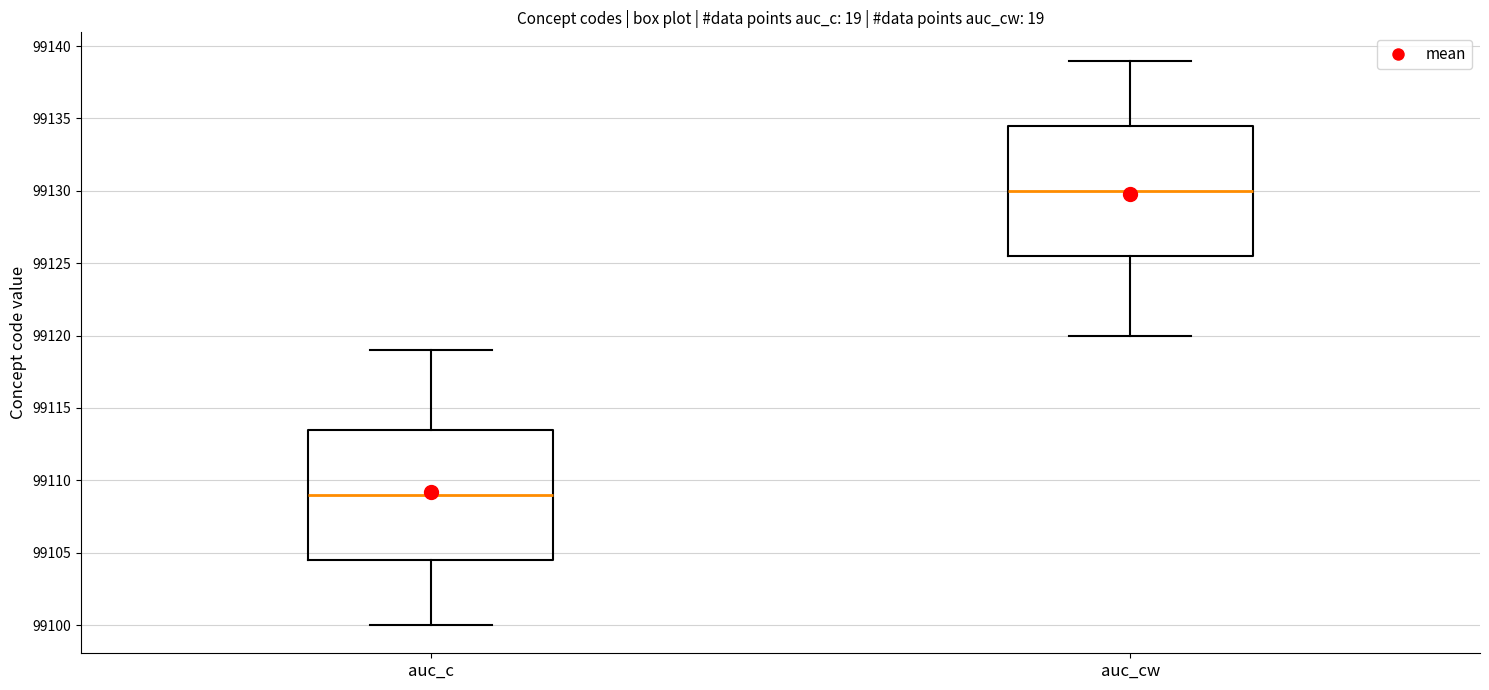

Reading left to right, read every box against the y-axis: the position of its median line, the range the box covers, and the ends of its whiskers. The values are not printed on the chart, so give them approximately, as read against the axis.

auc_c: median 99109.0, box 99104.5 to 99113.5, whiskers 99100.0 to 99119.0
auc_cw: median 99130.0, box 99125.5 to 99134.5, whiskers 99120.0 to 99139.0